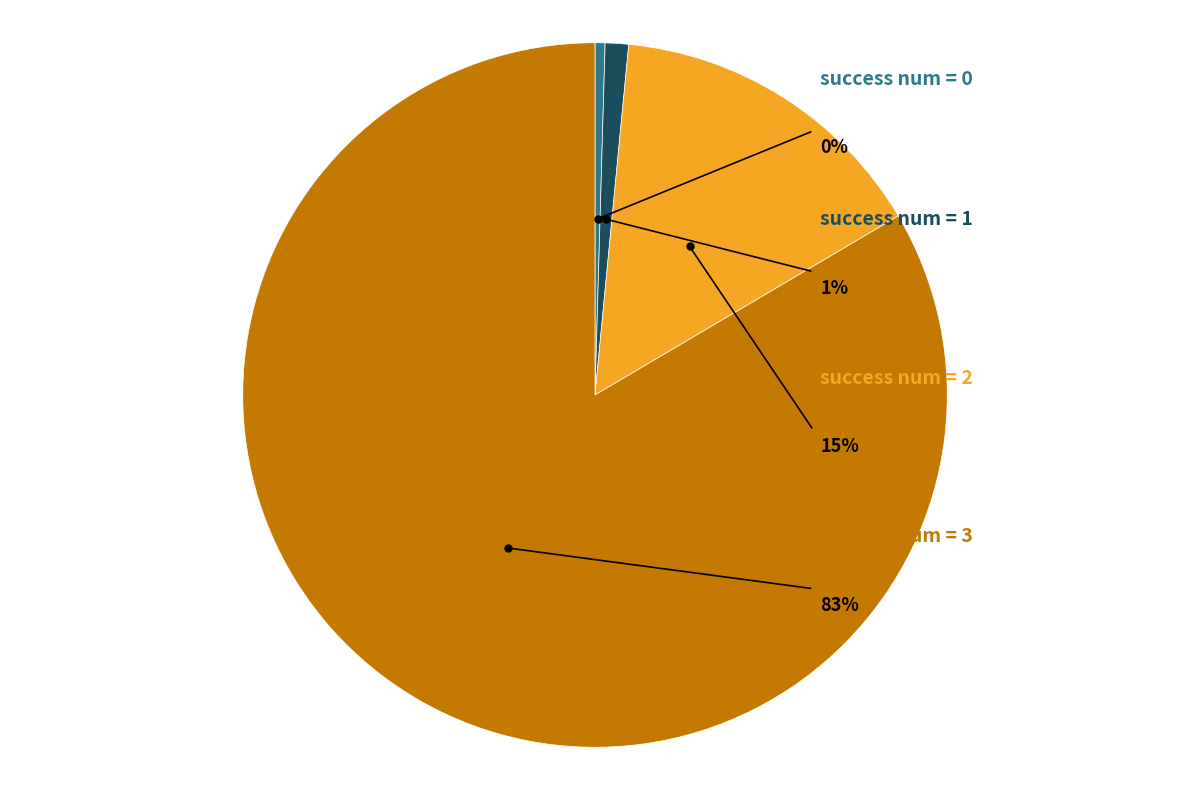

Between 2 and 0, which is larger?

2